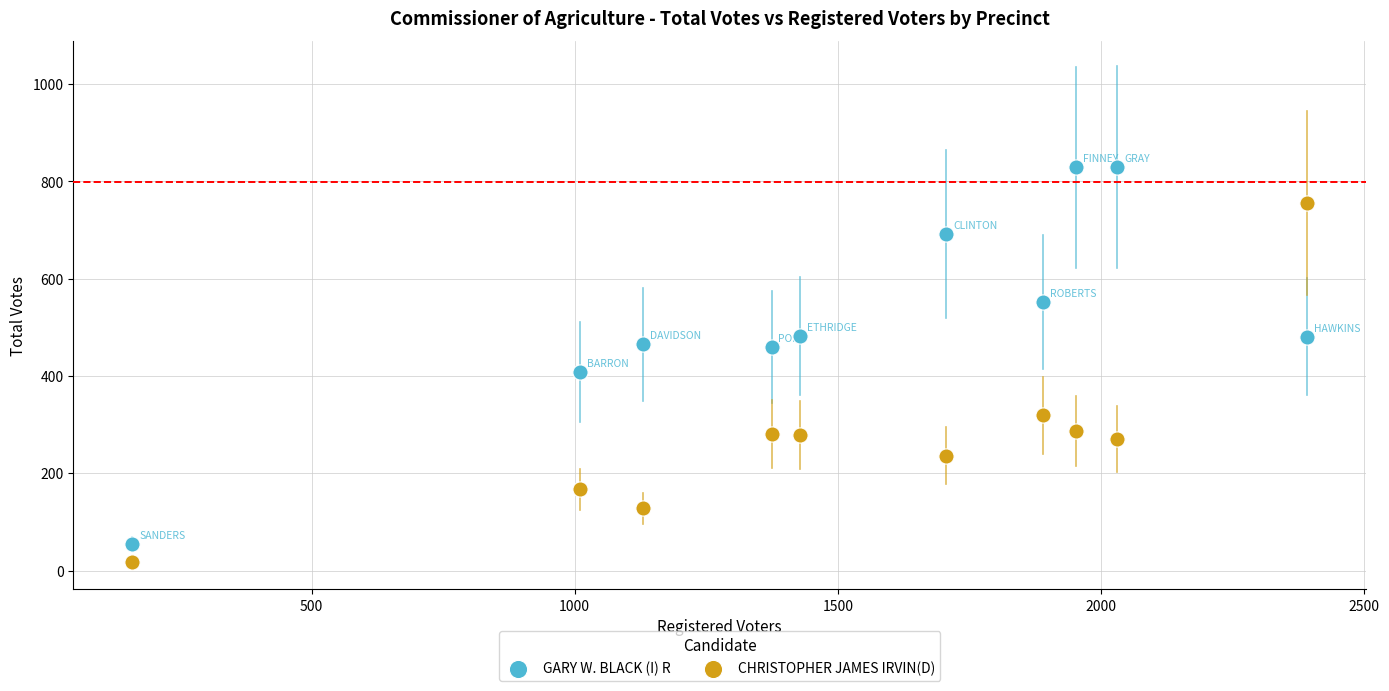

Which series reaches the minimum Y coordinate?

CHRISTOPHER JAMES IRVIN(D)